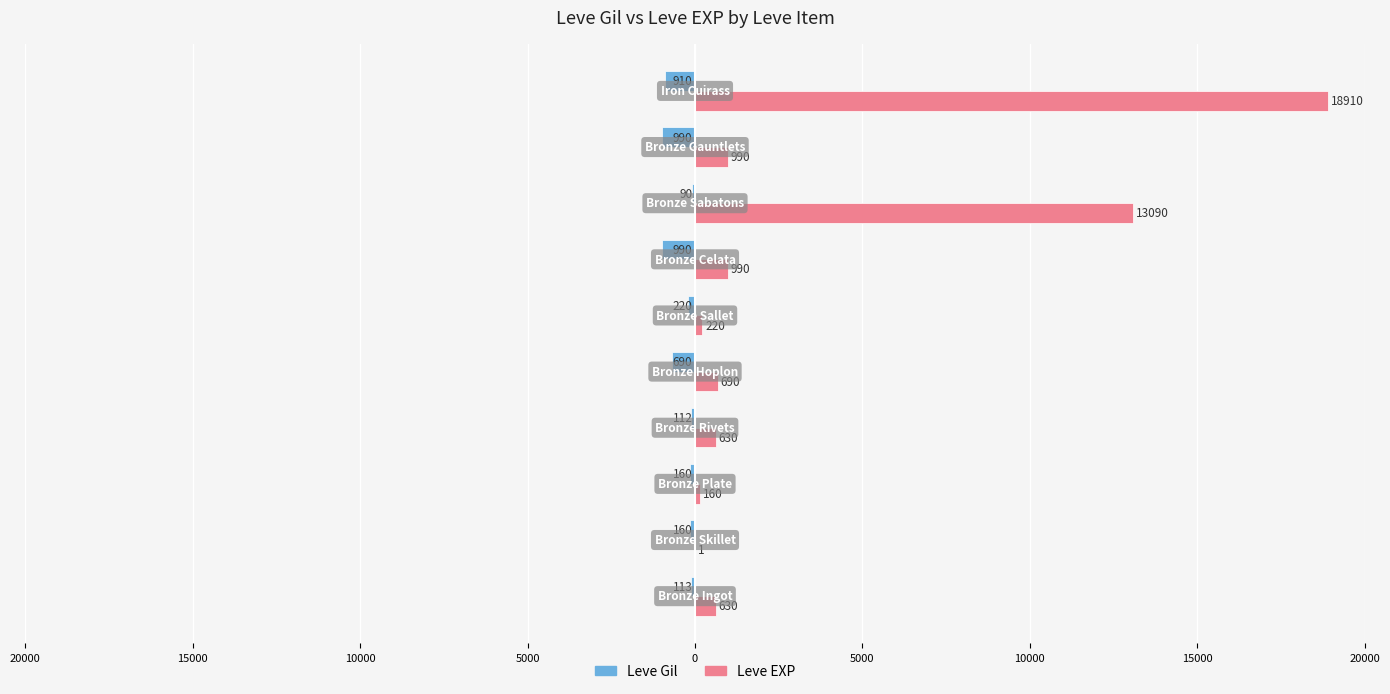

What are all the series names shown in the legend?

Leve Gil, Leve EXP